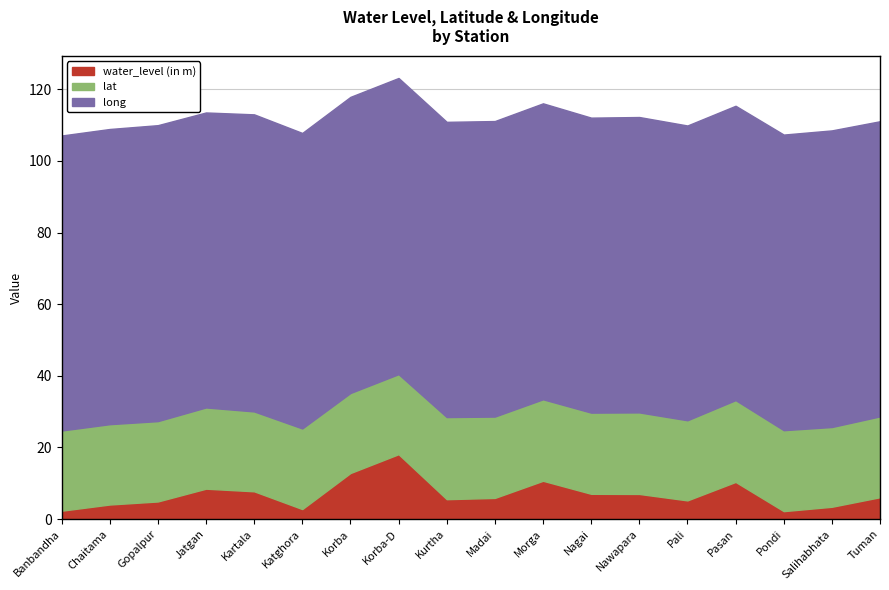

What is the difference between the second highest and second lowest values in the water_level (in m) series?

10.5